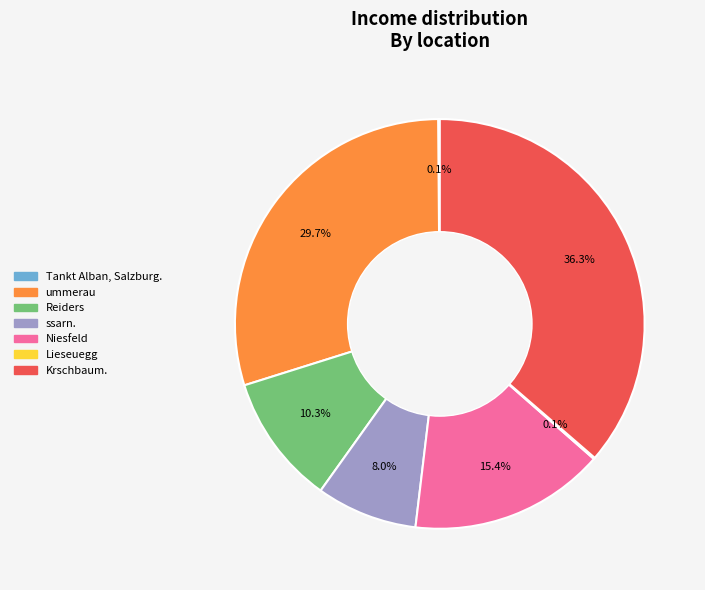

How much of the chart is everything except Niesfeld?

84.6%